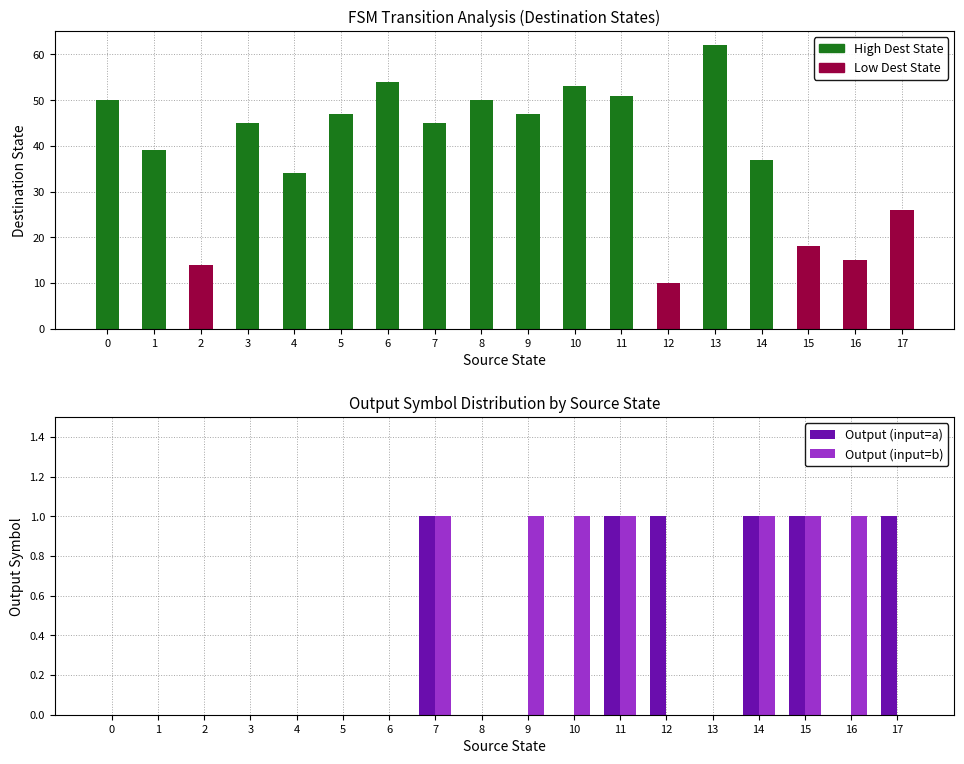

How many positive values does the Output (input=b) series have?

7